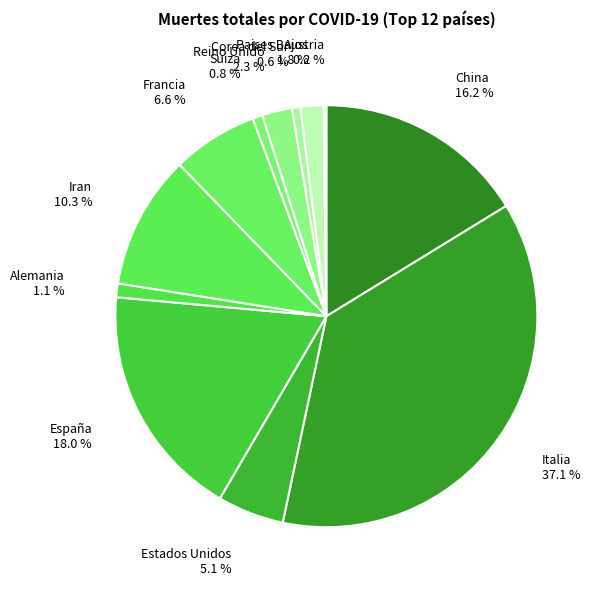

Approximately how many times larger is the value at Francia 6.6 % compared to China 16.2 %?

0.4